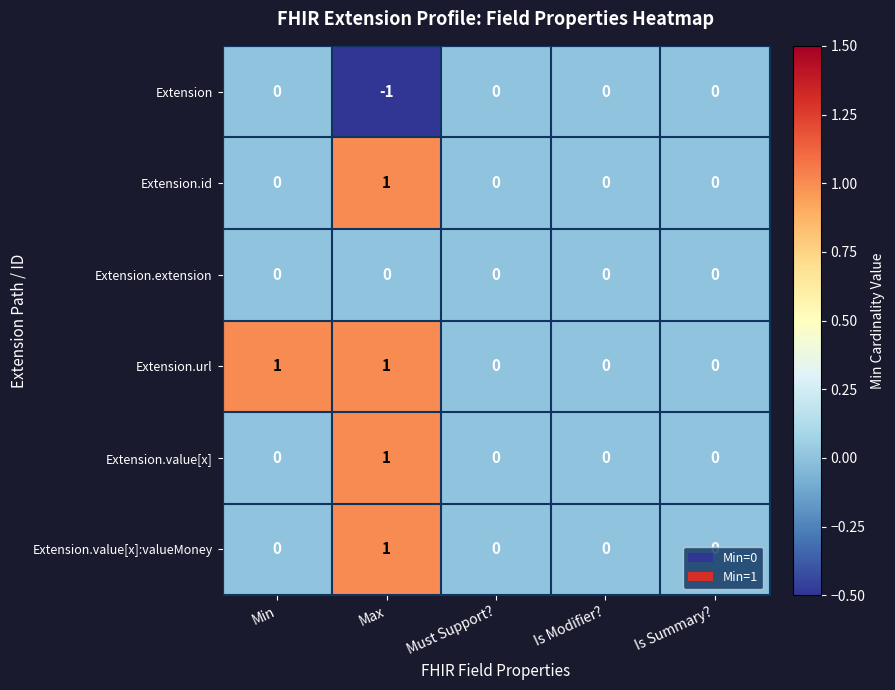

How many Extension.value[x] values are between 0 and 1?

5